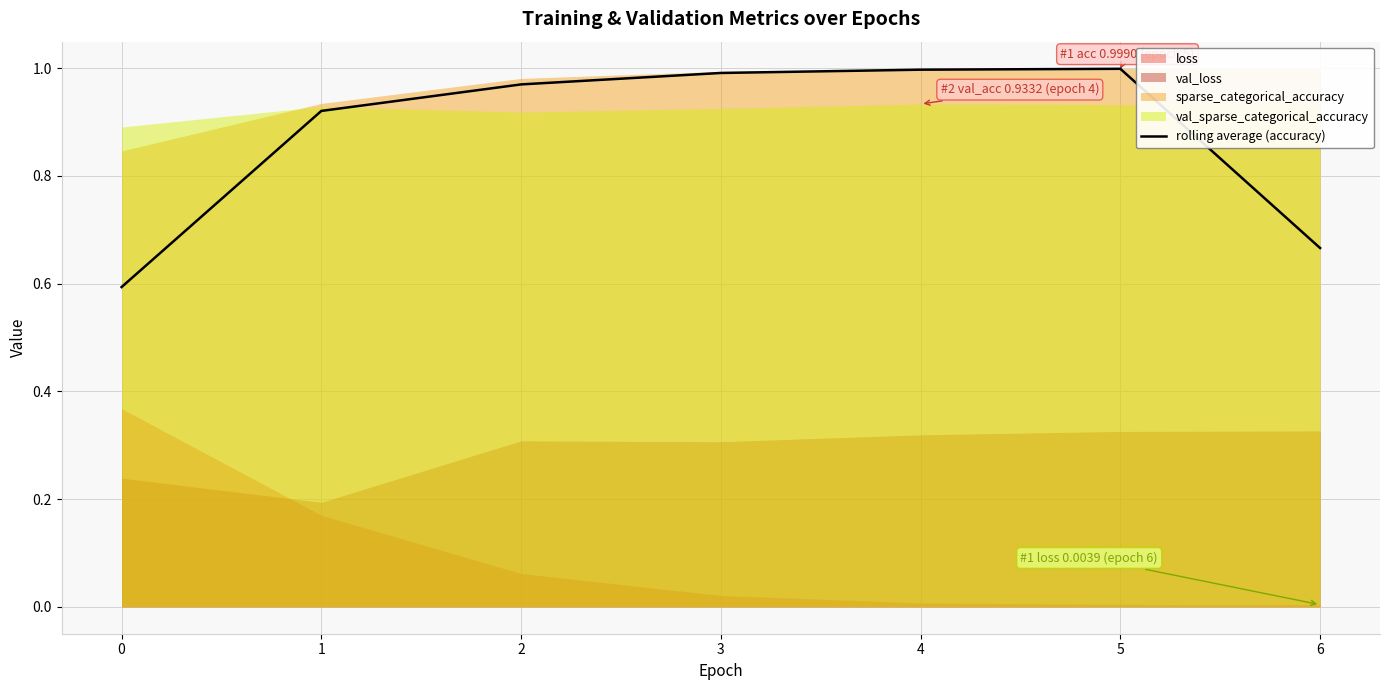

The value at 1 is 1.6. True or false?

False